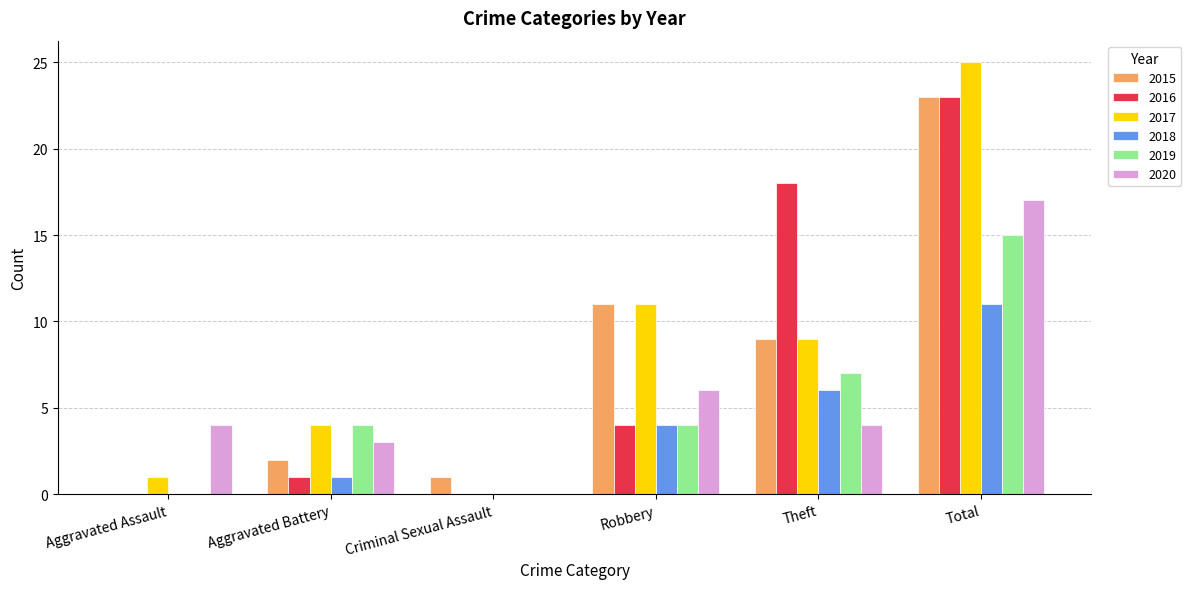

True or false: 2019 has a value of 6 at Robbery.

False